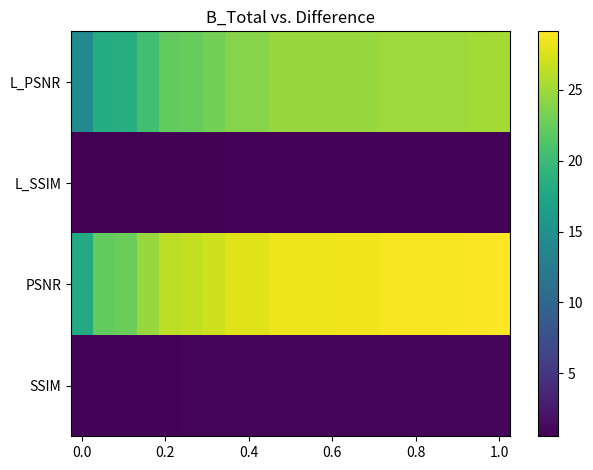

How many data points does each series have?

20